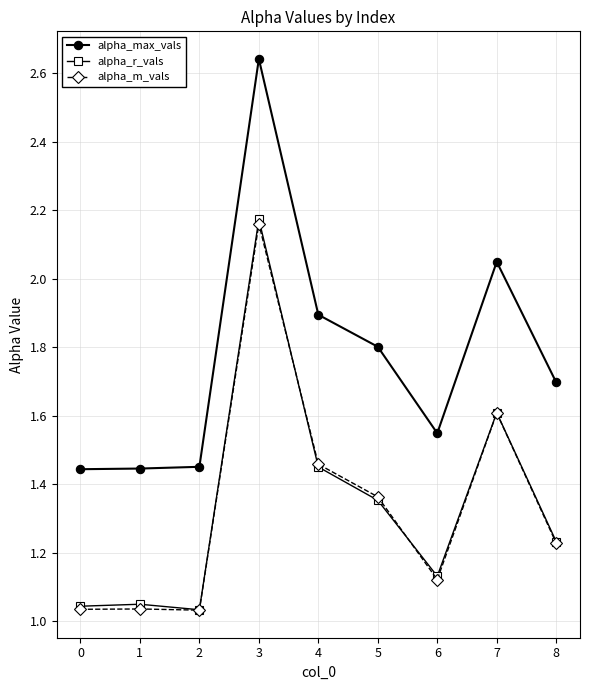

The value of alpha_m_vals at 3 is 3.6. True or false?

False